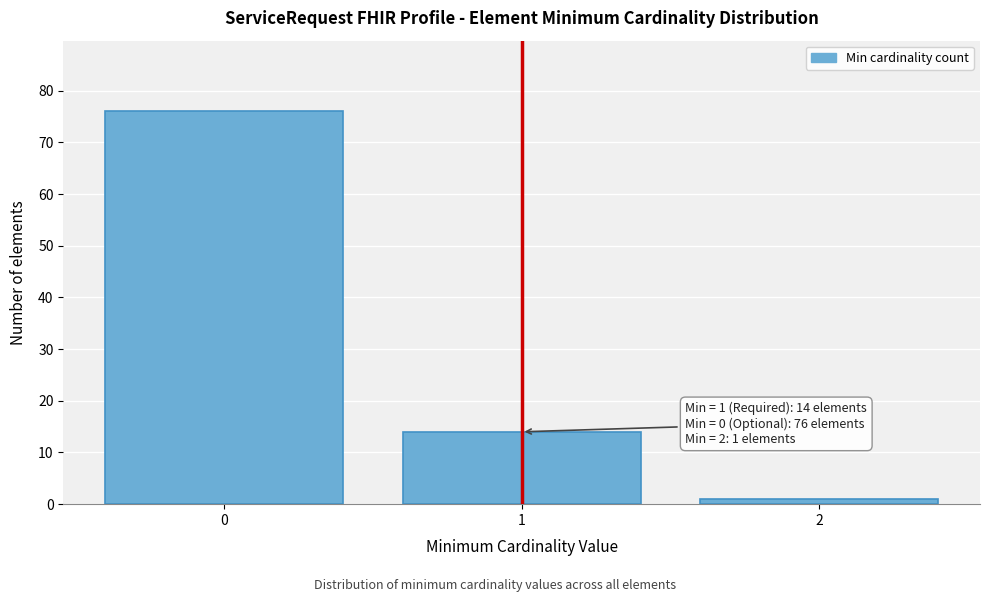

Reading left to right, transcribe all the data shown in this chart.

0=76	1=14	2=1